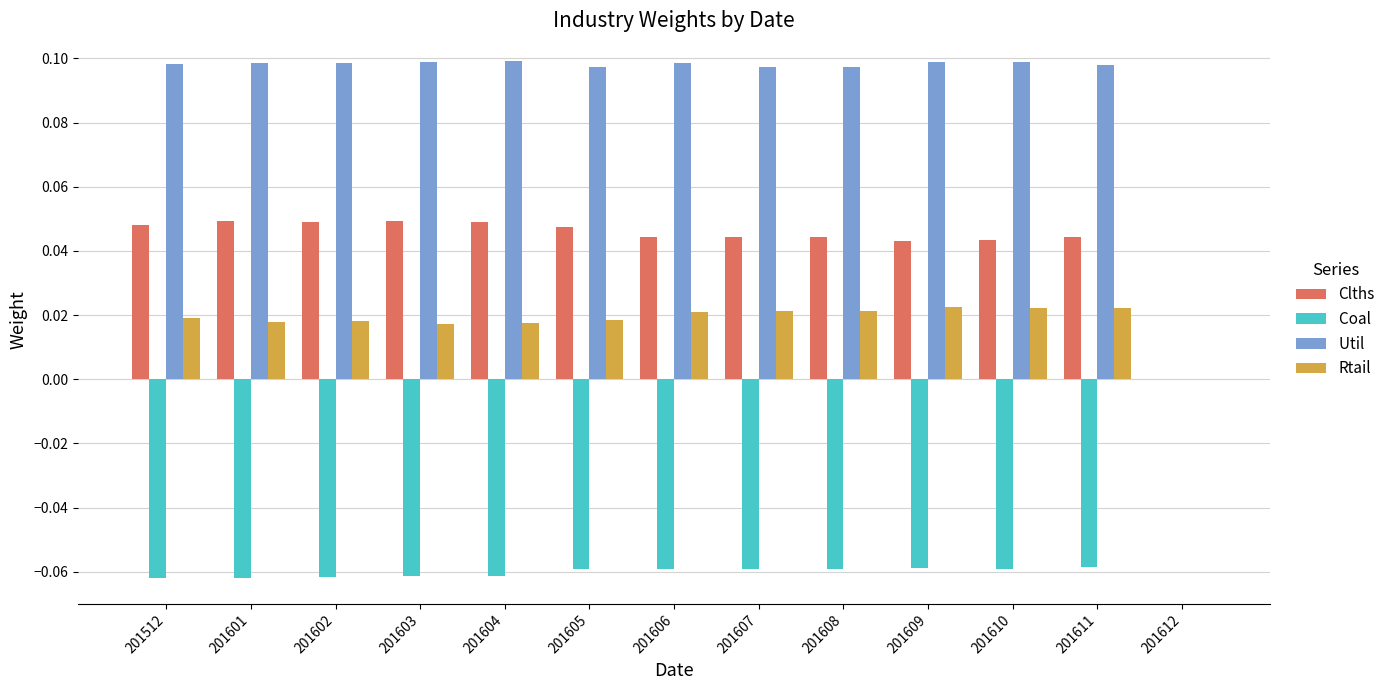

Count the number of categories in the chart.

13